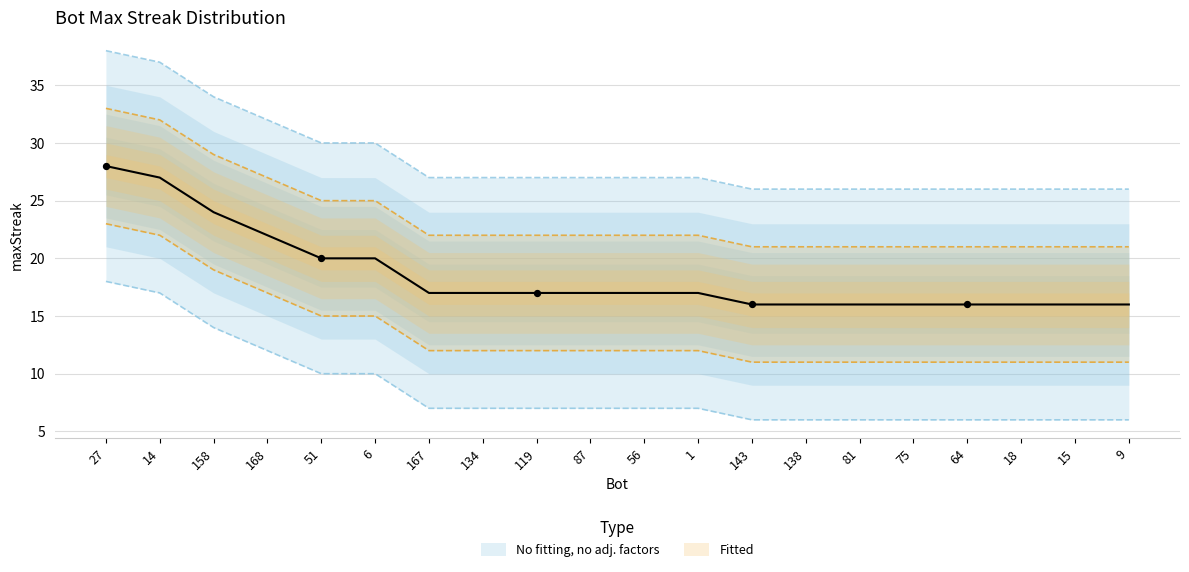

What is the ratio of the value at 138 to the value at 119?

1.0